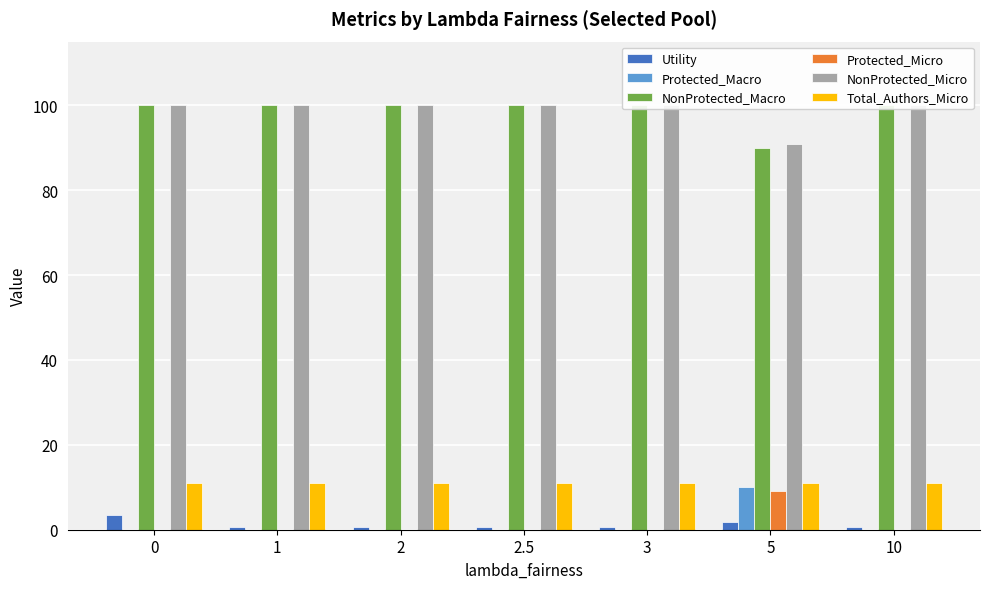

How many values in Protected_Micro are above zero?

1